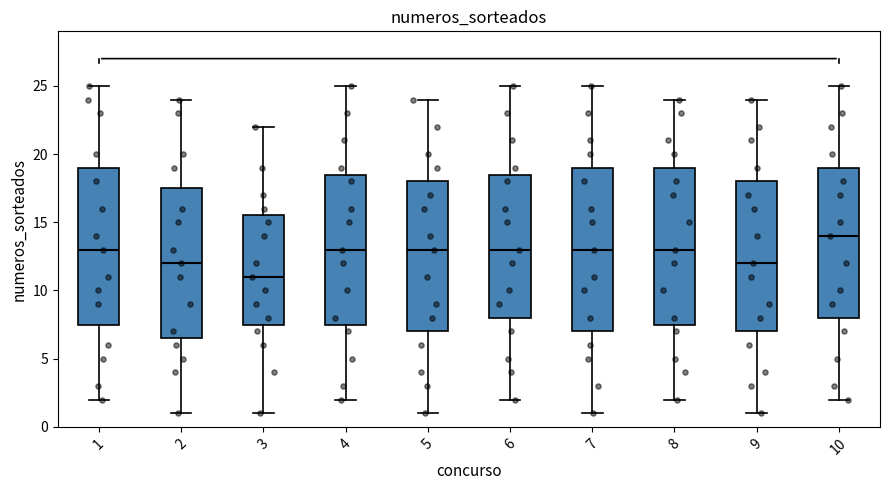

Where does the upper whisker of the box at x = 4 end on the y-axis? The values are not printed on the chart, so give them approximately, as read against the axis.

25.0